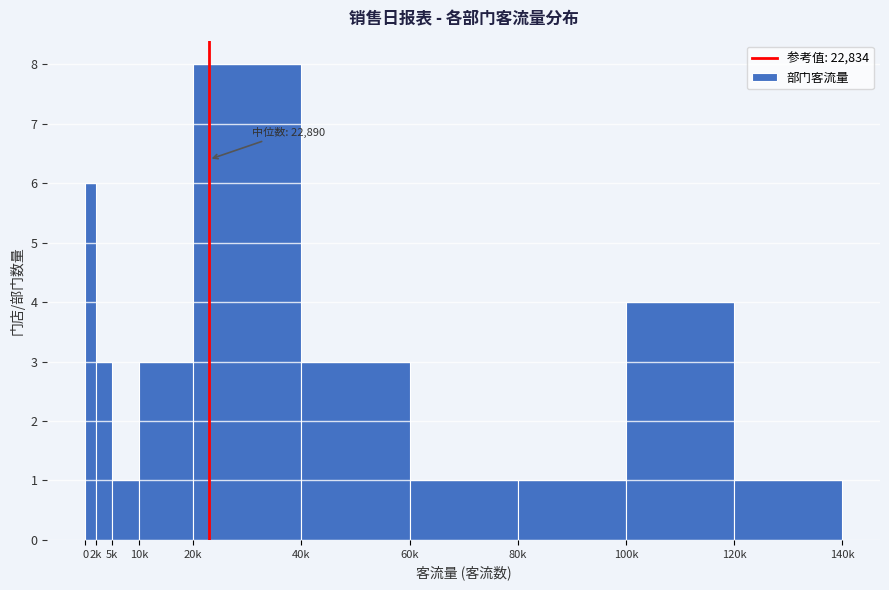

Reading left to right, extract all data points from this chart.

6	3	1	3	8	3	1	1	4	1